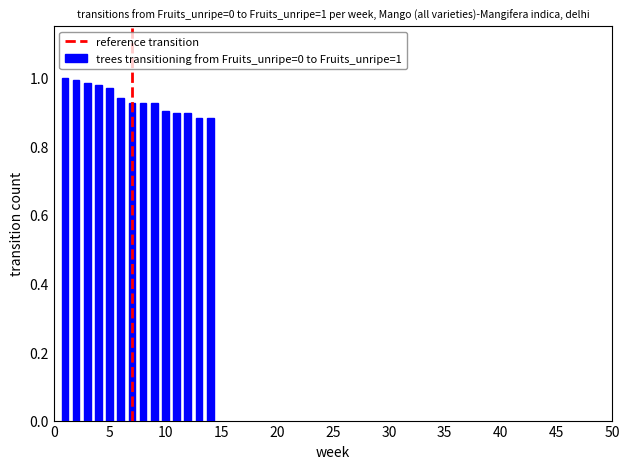

How many bars are there in total?

14